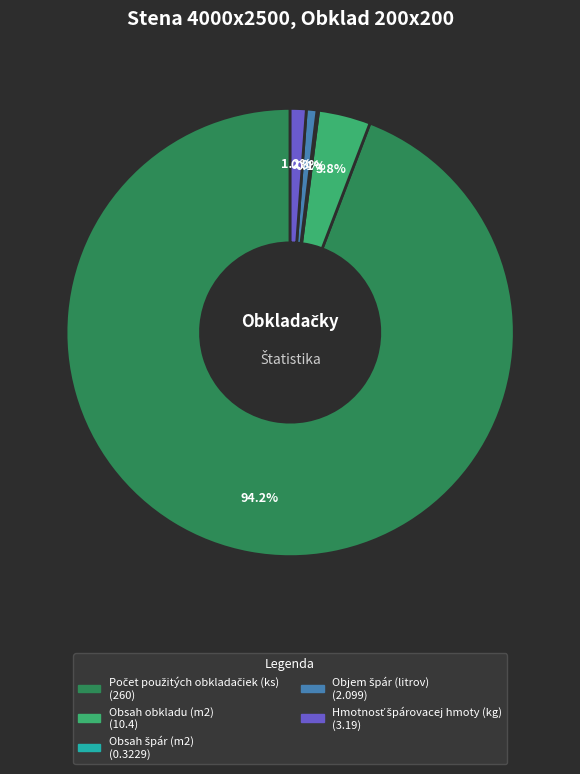

Is Obsah obkladu (m2) the majority of the pie?

No